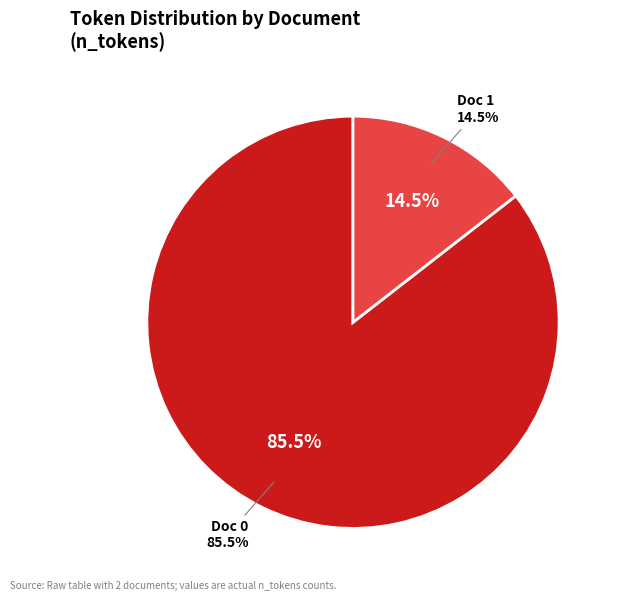

Combined, what portion of the pie is Row 0 (2455 tokens) and Row 1 (416 tokens)?

100.0%